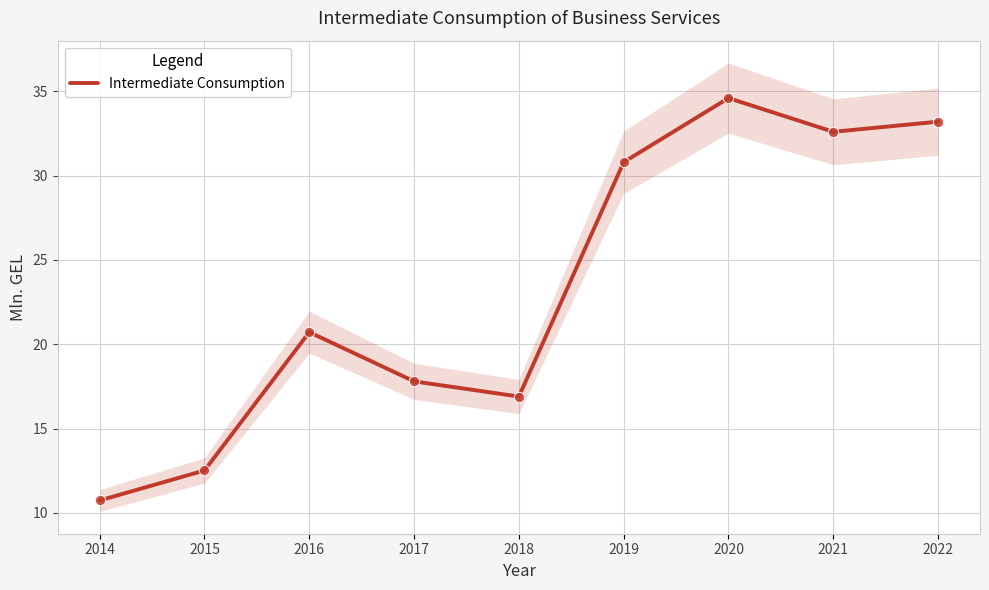

What is the ratio of the value at 2017 to the value at 2022?

0.5